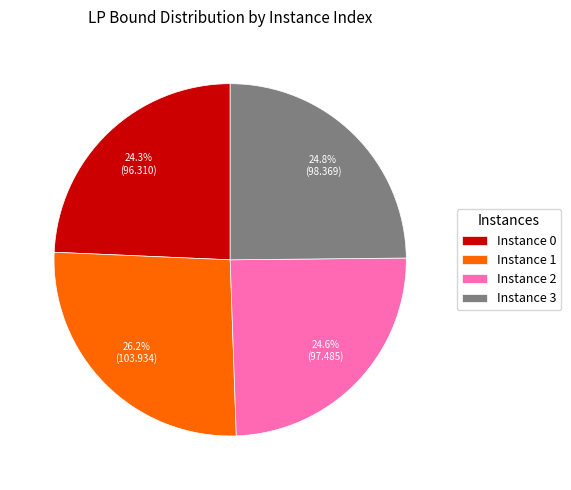

How many slices are in this pie chart?

4